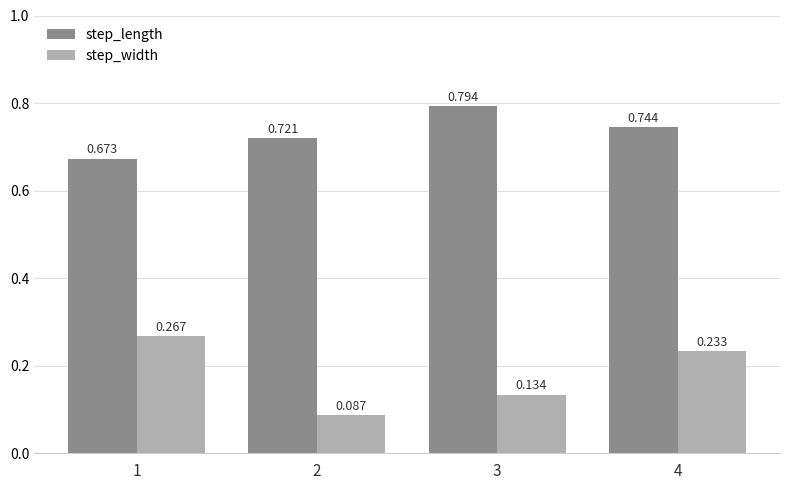

List the series in order of their overall mean, lowest first.

step_width, step_length